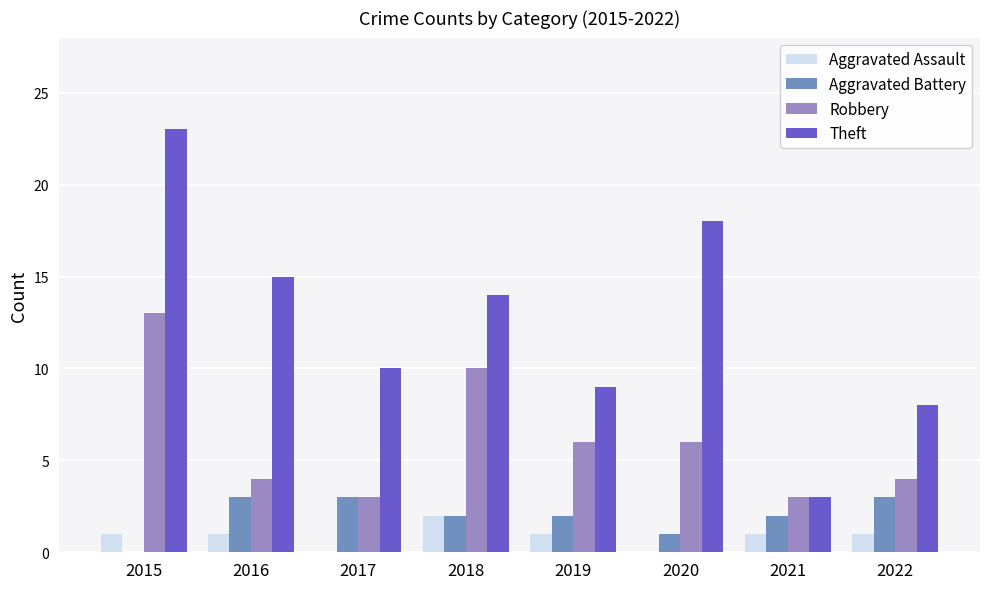

What is the sum of all Aggravated Assault values?

7